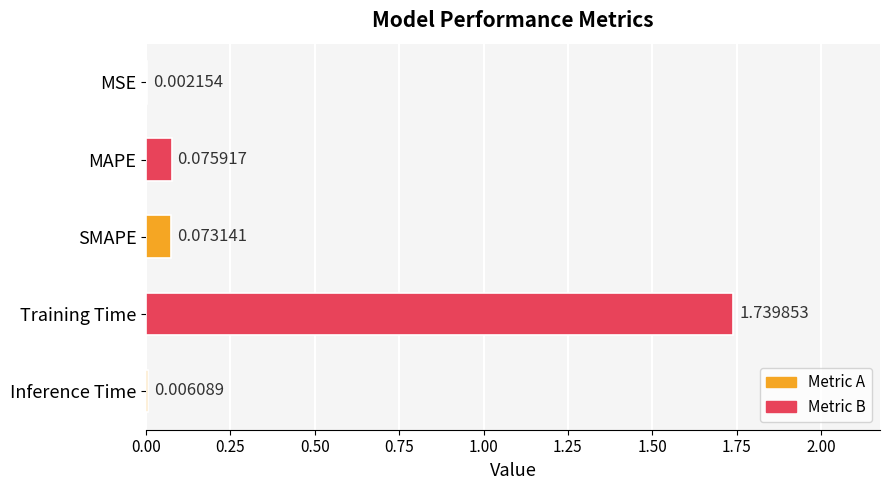

What is the sum of all values?

1.9